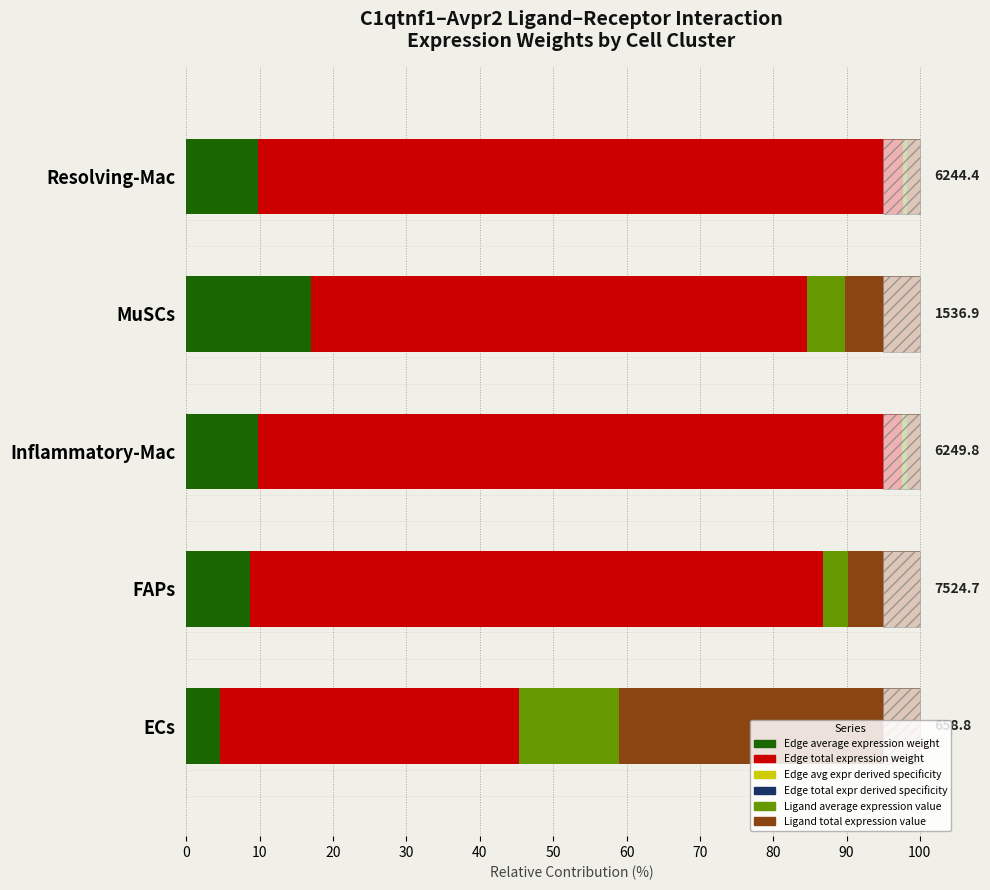

Between FAPs and MuSCs, which is larger?

MuSCs